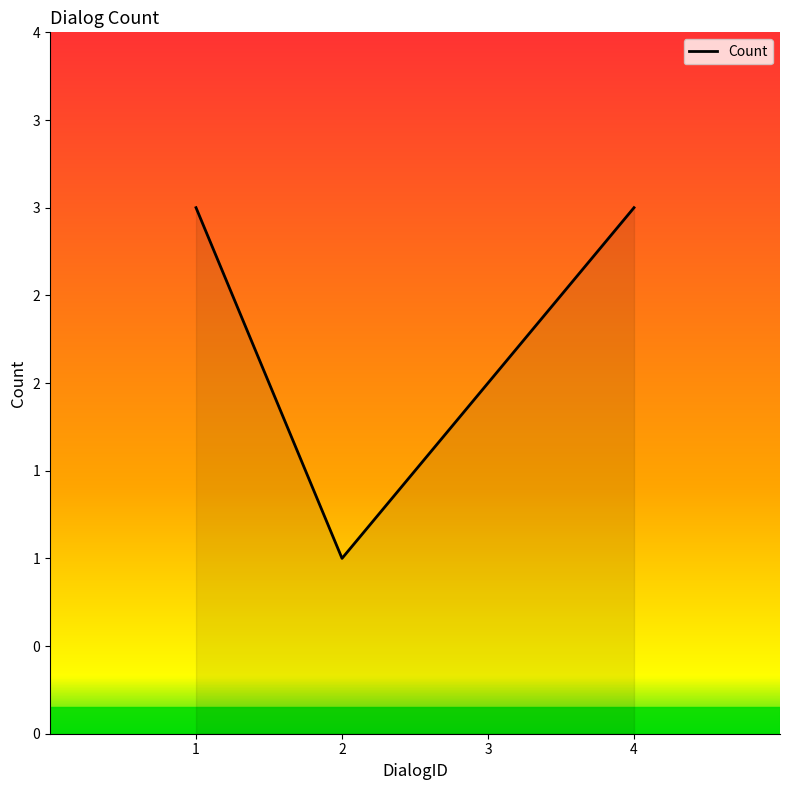

Approximately how many times larger is the value at 2 compared to 3?

0.5